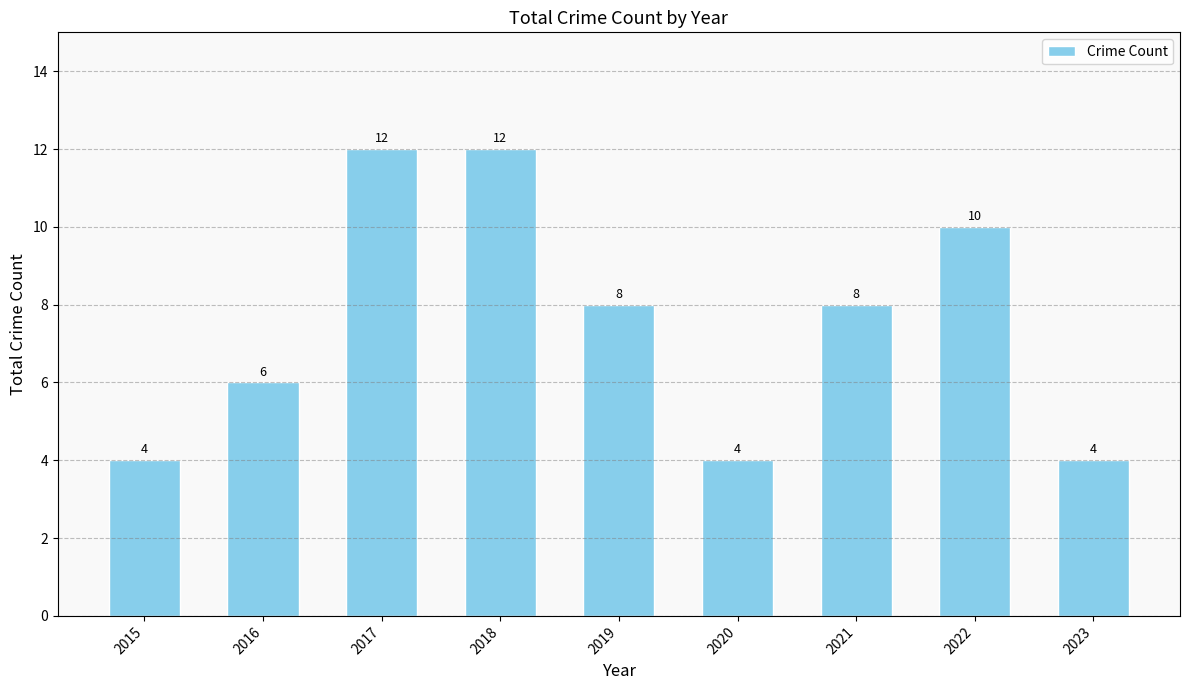

What is the value of the 4th bar from the left?

12